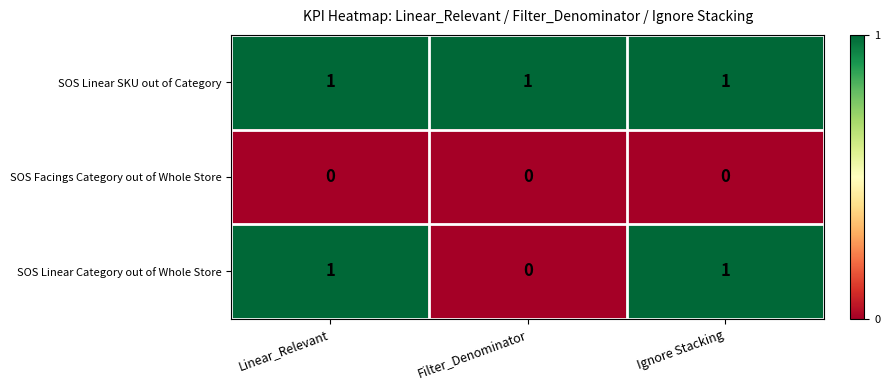

Which series changed the most between Linear_Relevant and Filter_Denominator?

SOS Linear Category out of Whole Store